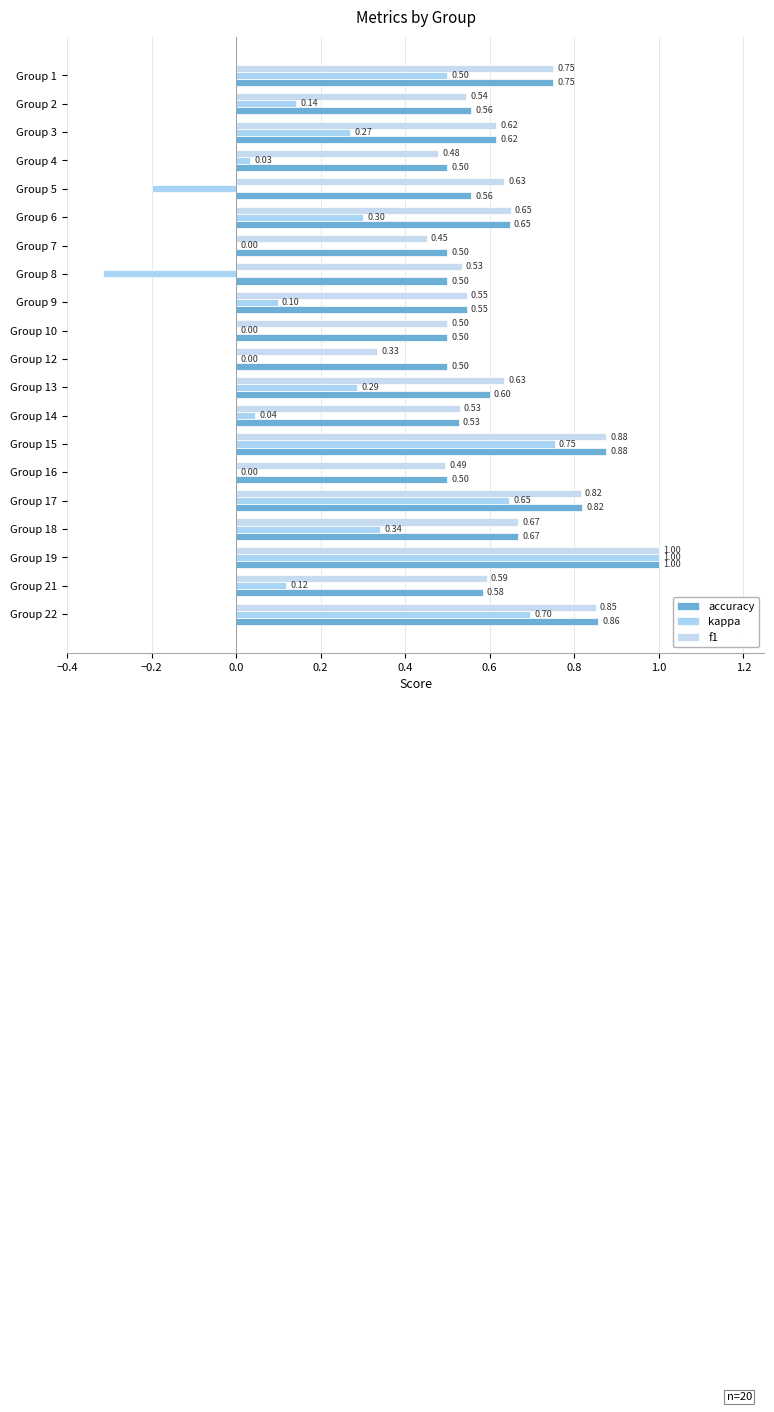

What are all the series names shown in the legend?

accuracy, kappa, f1